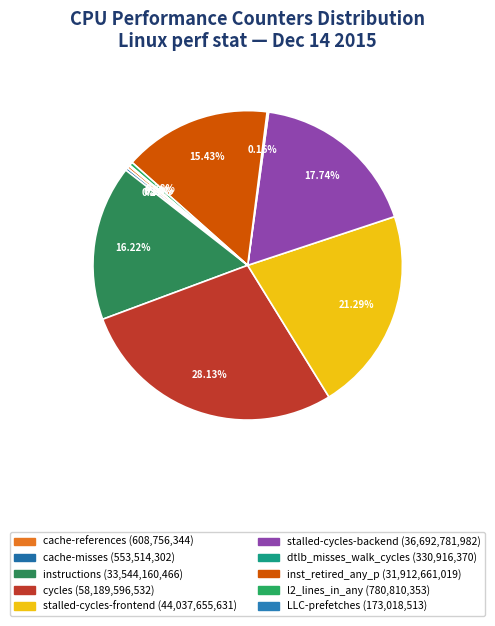

What percentage do cycles and stalled-cycles-backend together represent?

45.9%